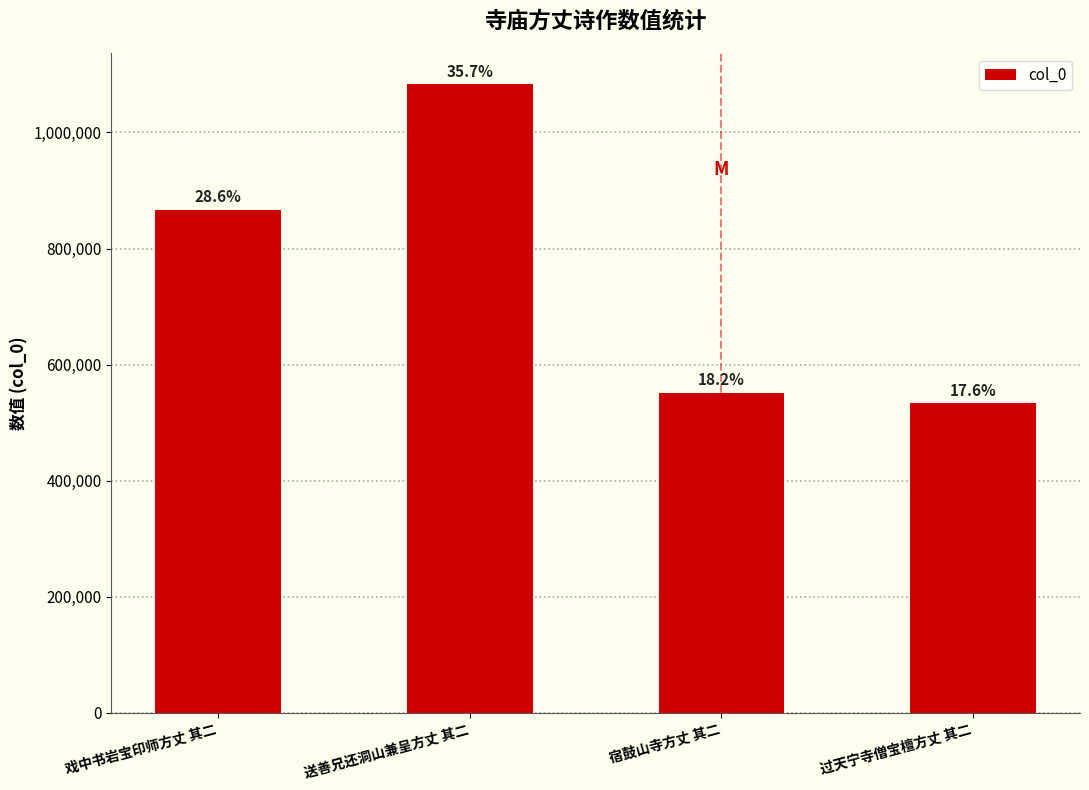

Reading left to right, list all the values displayed in this chart.

戏中书岩宝印师方丈 其二=867260	送善兄还洞山兼呈方丈 其二=1082841	宿鼓山寺方丈 其二=551095	过天宁寺僧宝檀方丈 其二=533331